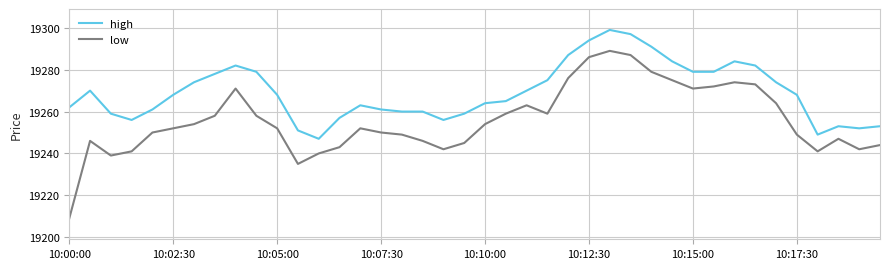

List the series in order of their overall mean, lowest first.

low, high